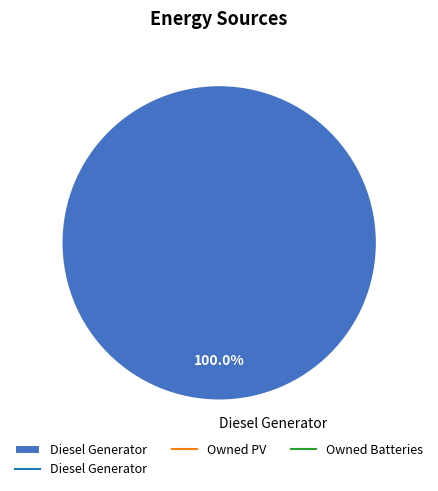

Is there a majority slice in this chart?

Yes